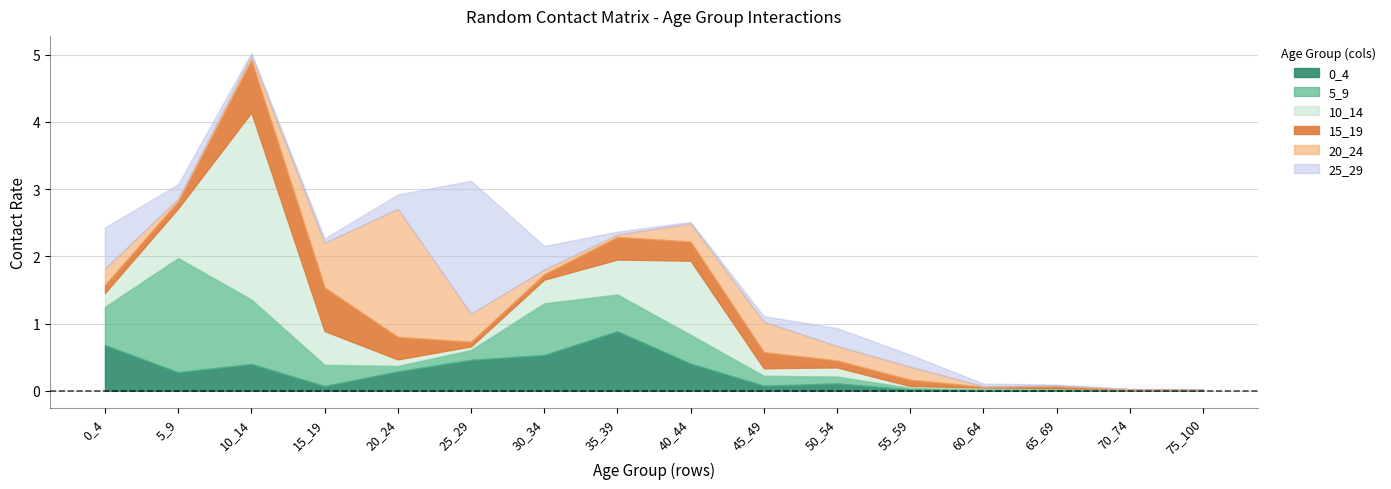

Where is 25_29 nearest to the value 0?

70_74